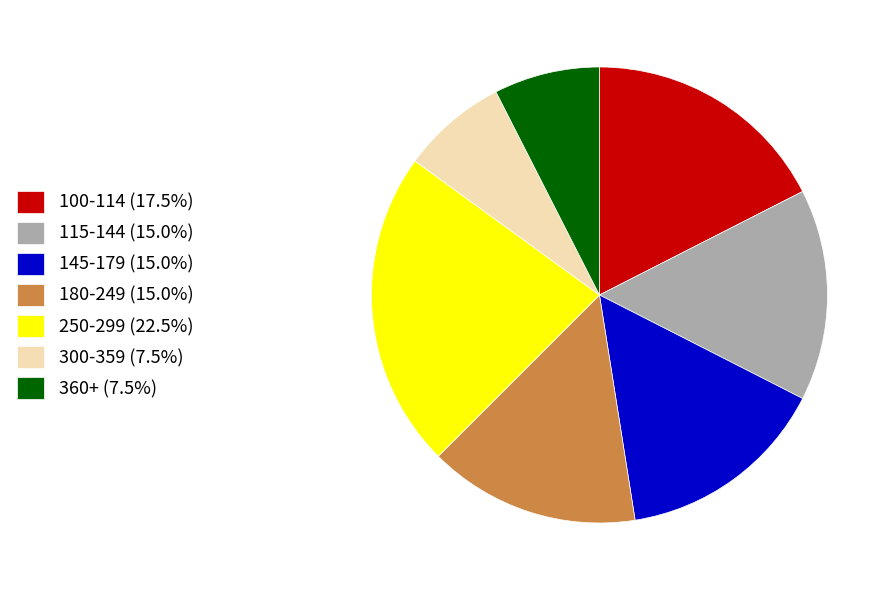

Does 300-359 (7.5%) account for over 50% of the chart?

No